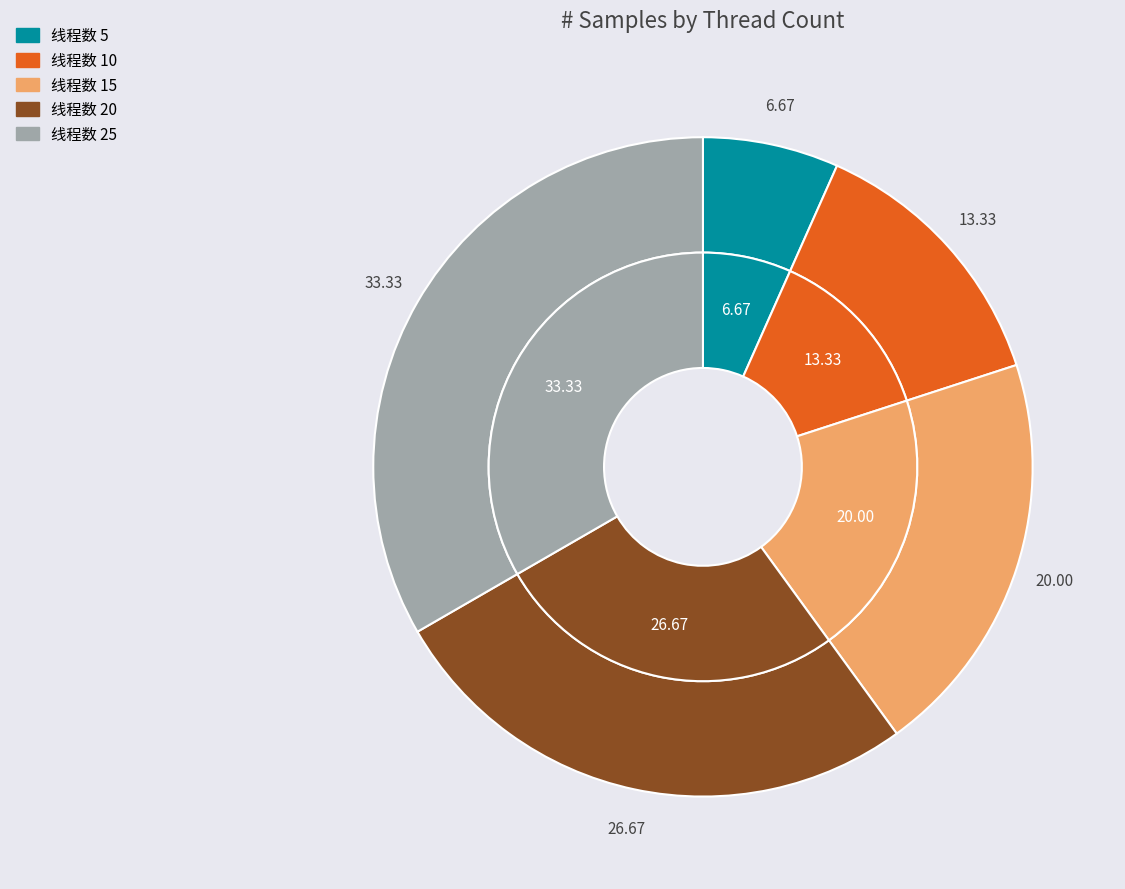

Does any single category account for the majority?

No